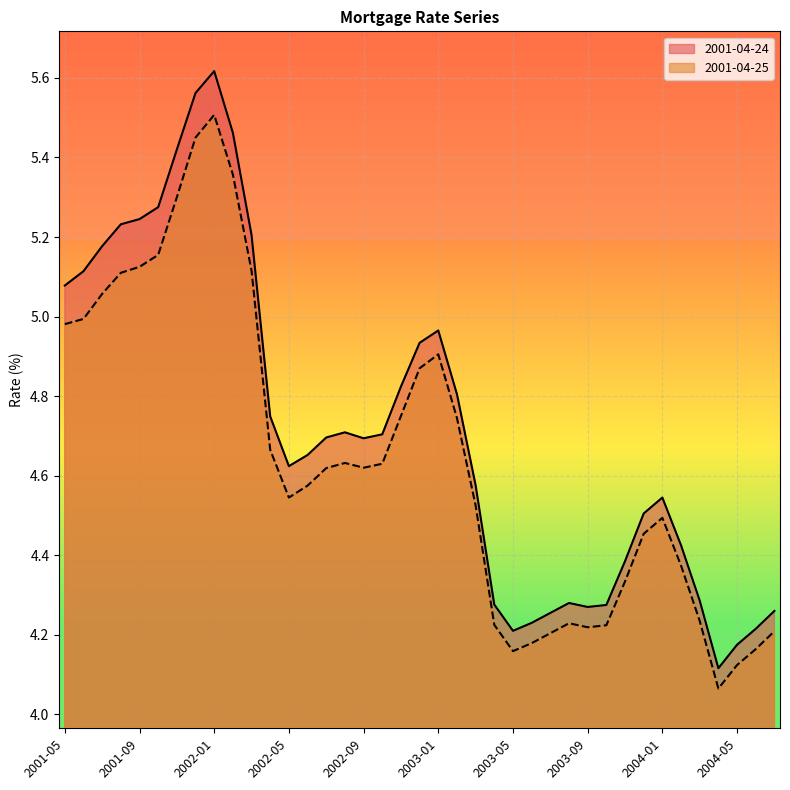

Which has a higher value, 2001-08 or 2002-09?

2001-08